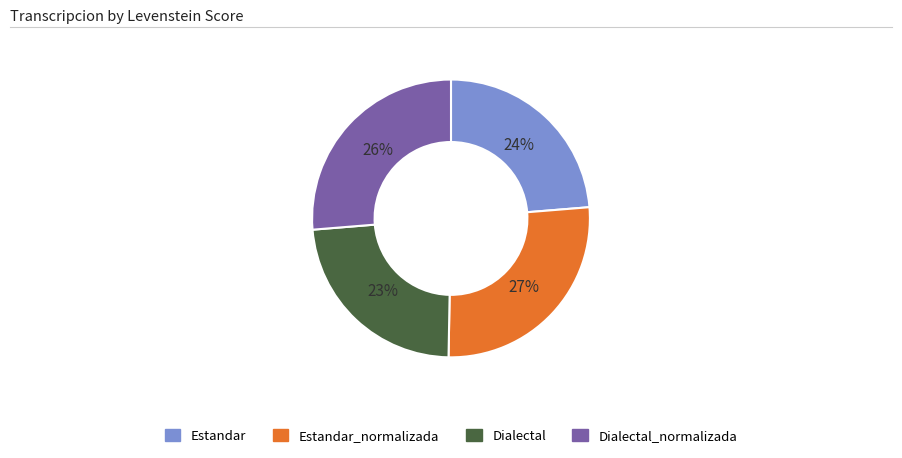

Does any single category account for the majority?

No